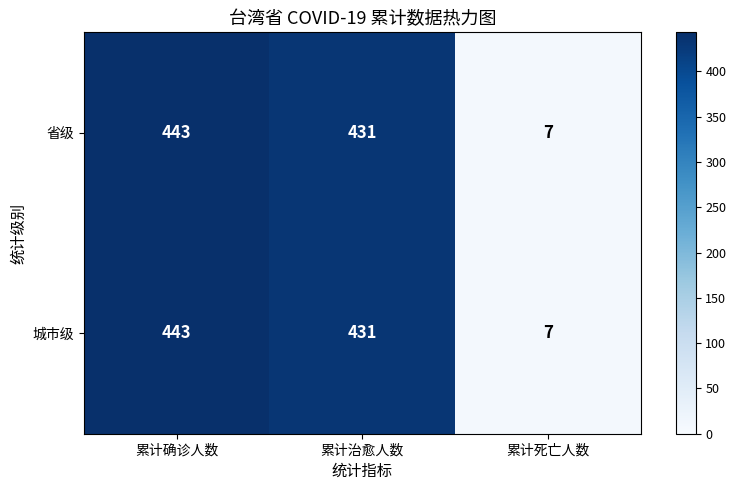

Reading left to right, list all the values displayed in this chart.

省级: 443	431	7
城市级: 443	431	7